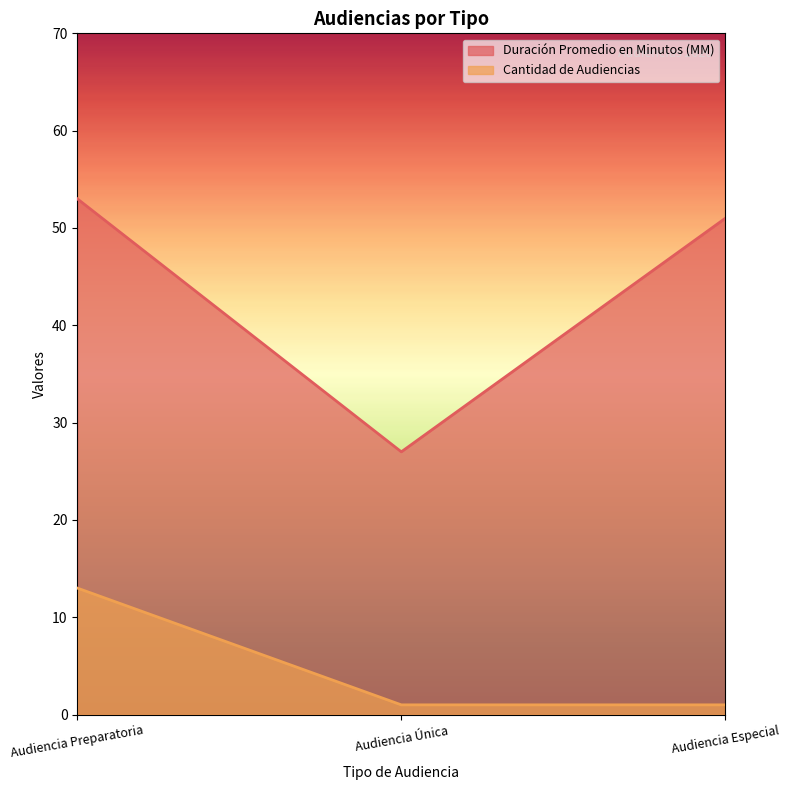

Rank the series at Audiencia Única from lowest to highest value.

Cantidad de Audiencias, Duración Promedio en Minutos (MM)